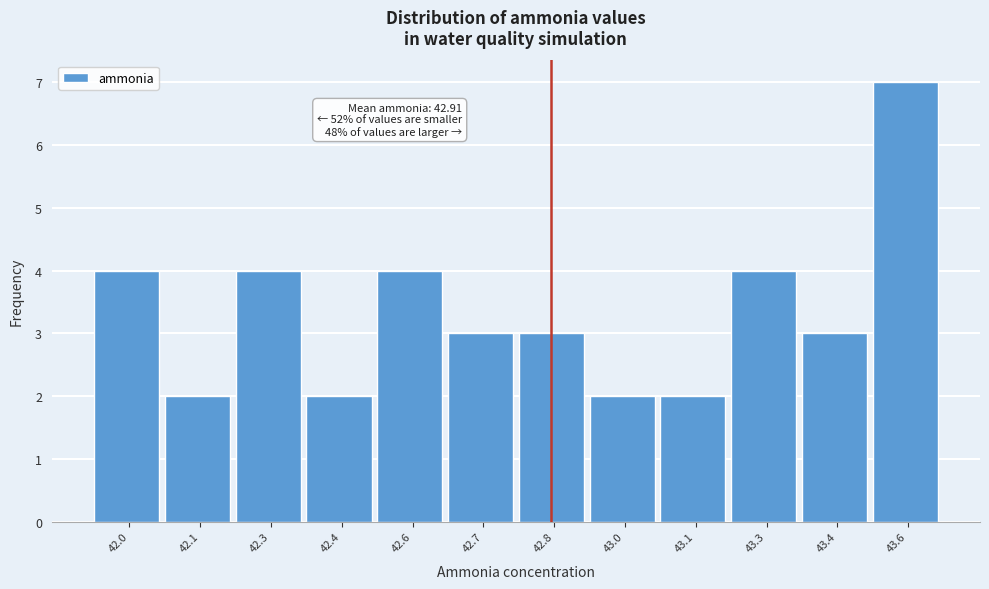

Reading left to right, what are all the values shown in this chart?

4	2	4	2	4	3	3	2	2	4	3	7